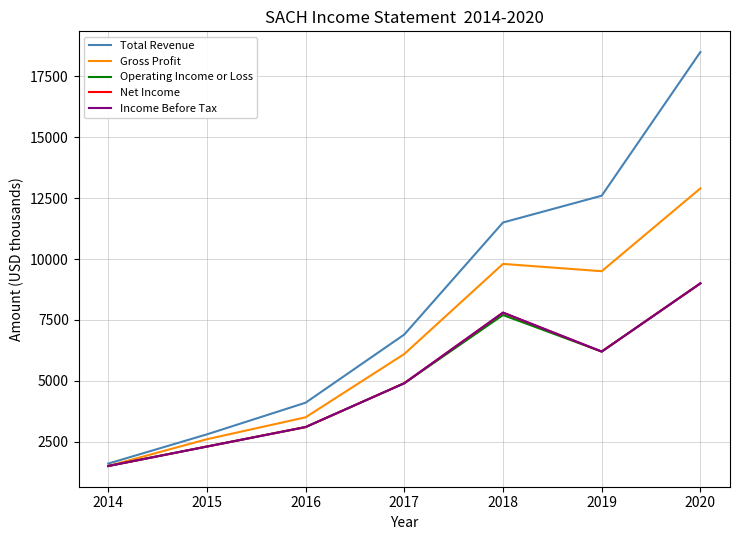

What is the spread (max minus min) of values at 2017?

2000